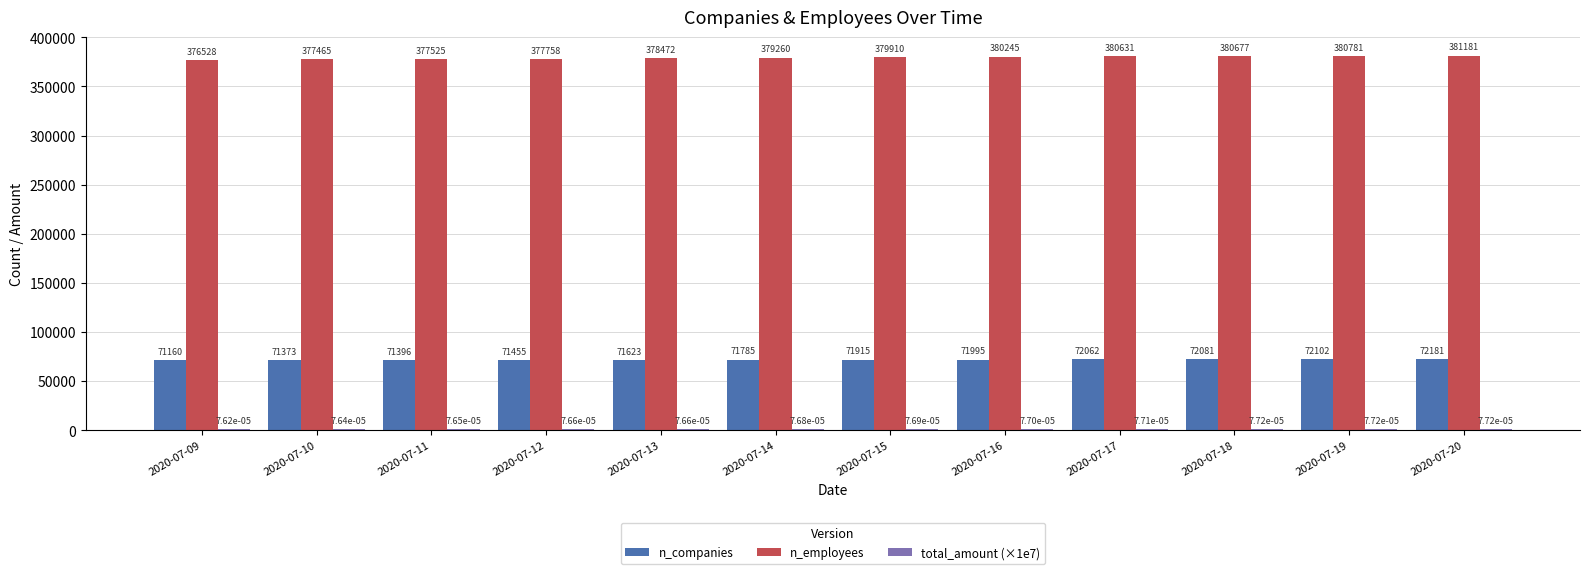

Read the n_companies value at 2020-07-10.

71373.0